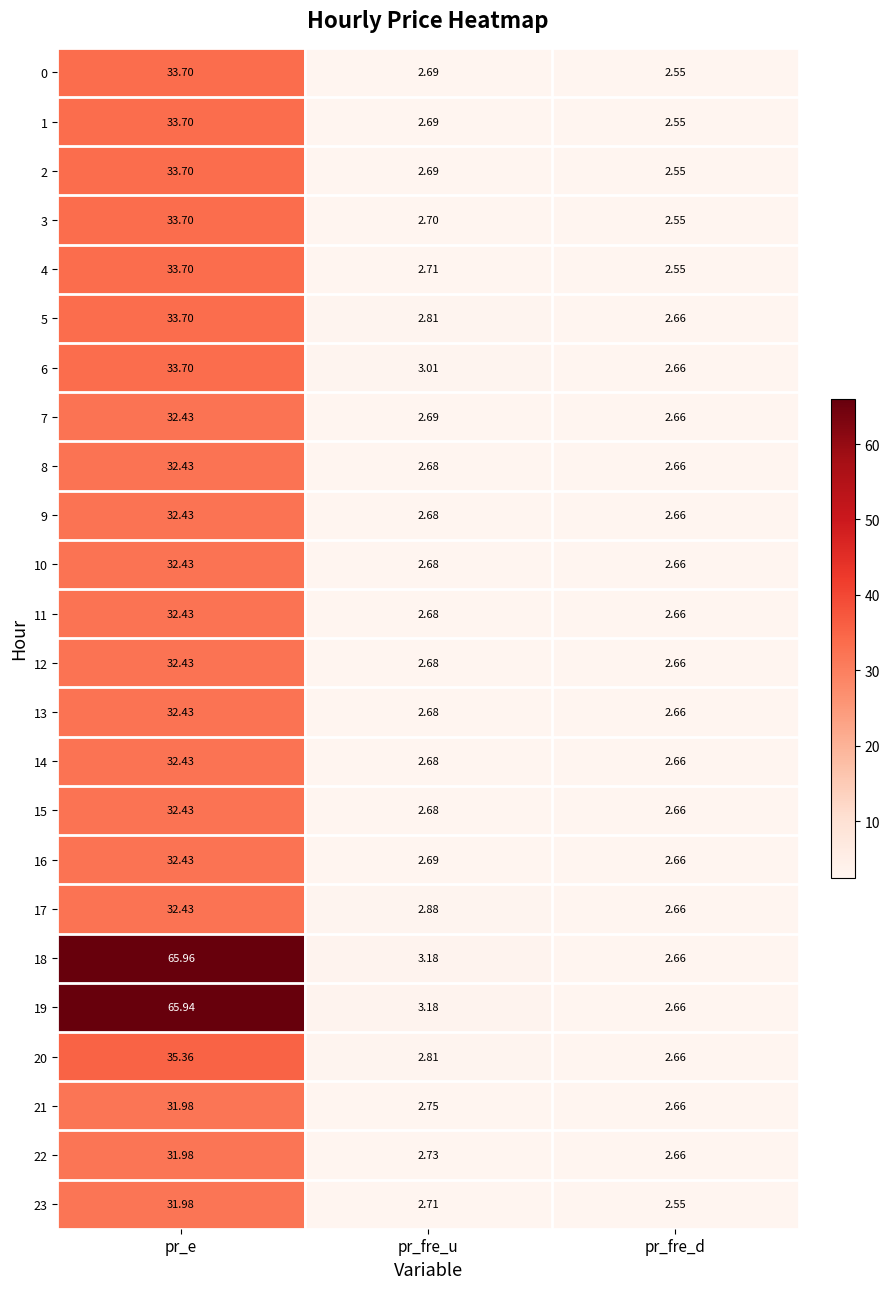

At which category is the sum across all series the highest?

pr_e